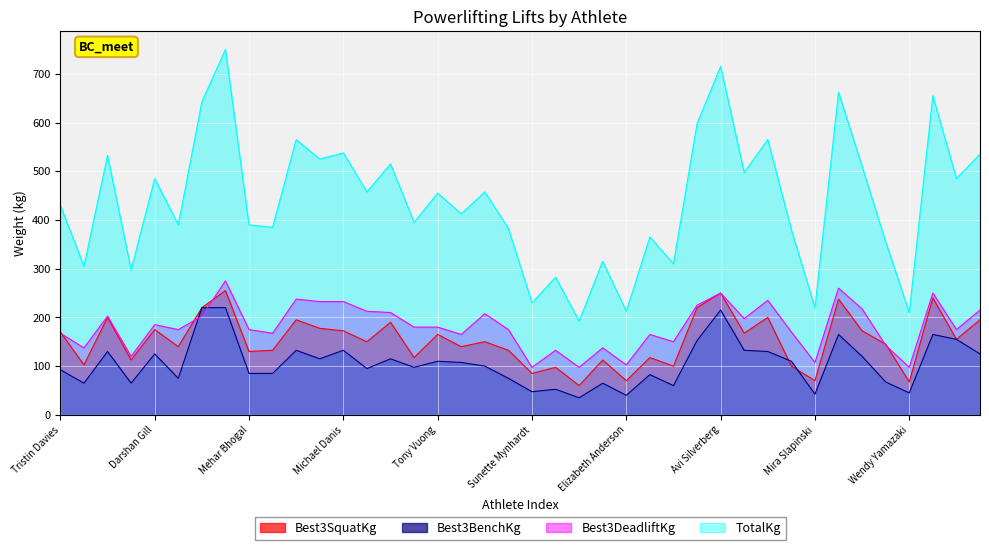

True or false: TotalKg and Best3SquatKg intersect in this chart.

False